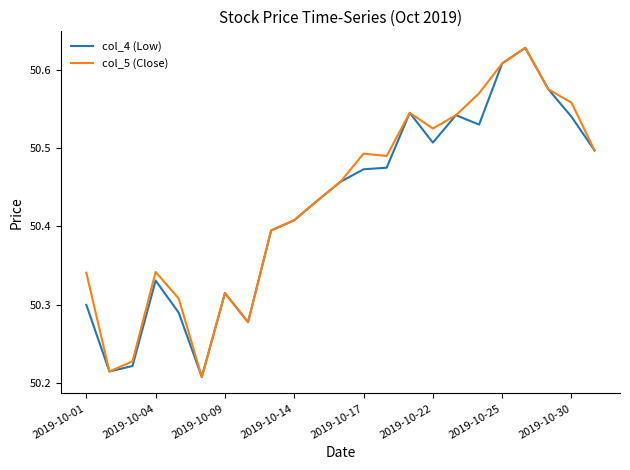

True or false: col_5 (Close) and col_4 (Low) cross at least once.

False